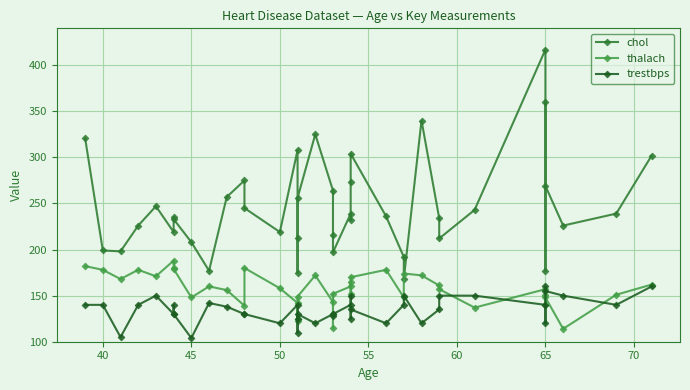

Rank the series by their maximum value, from highest to lowest.

chol, thalach, trestbps